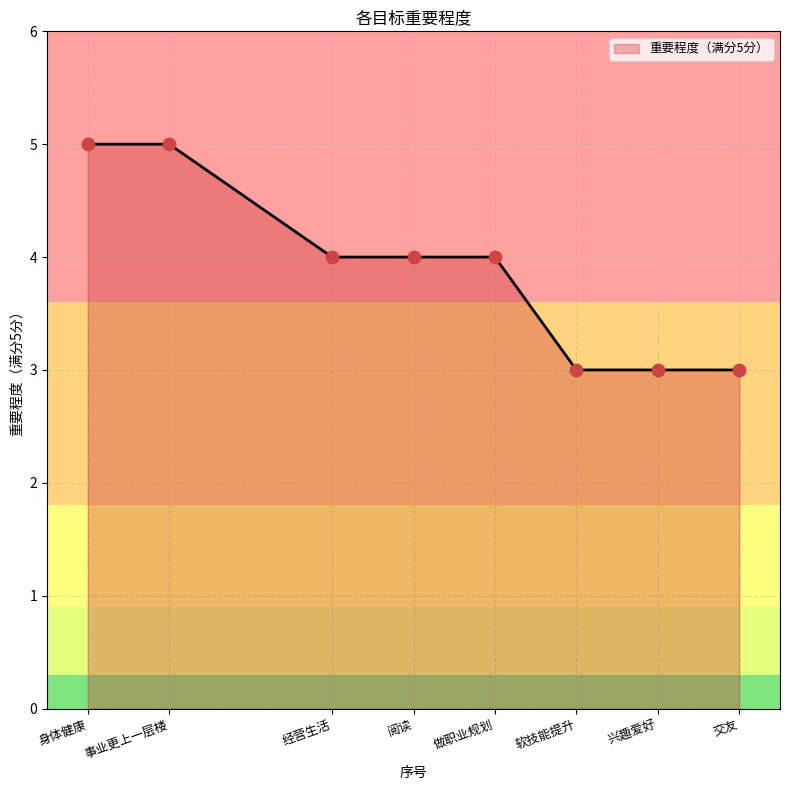

Between 兴趣爱好 and 事业更上一层楼, which is larger?

事业更上一层楼